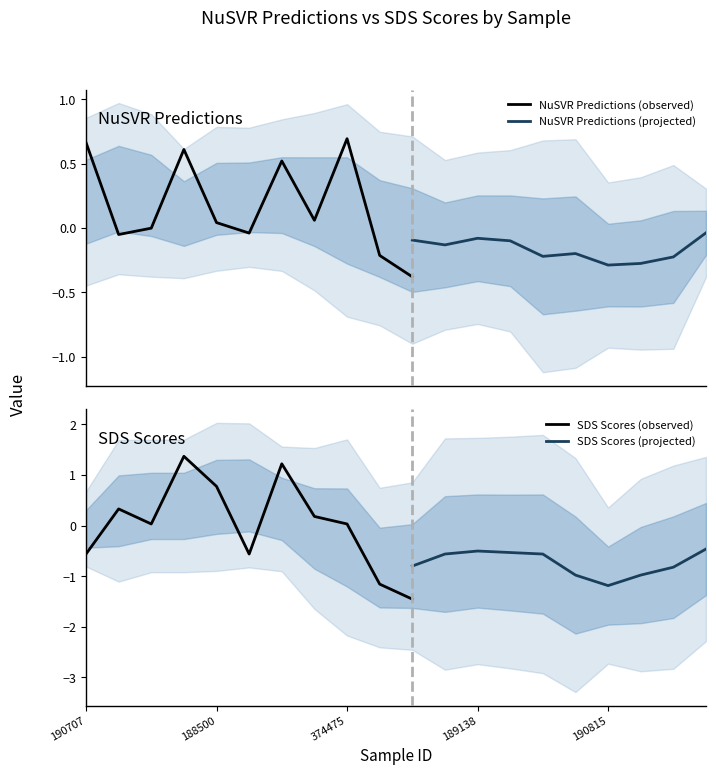

Is it true that NuSVR_pred equals 0.6 at 189629?

True